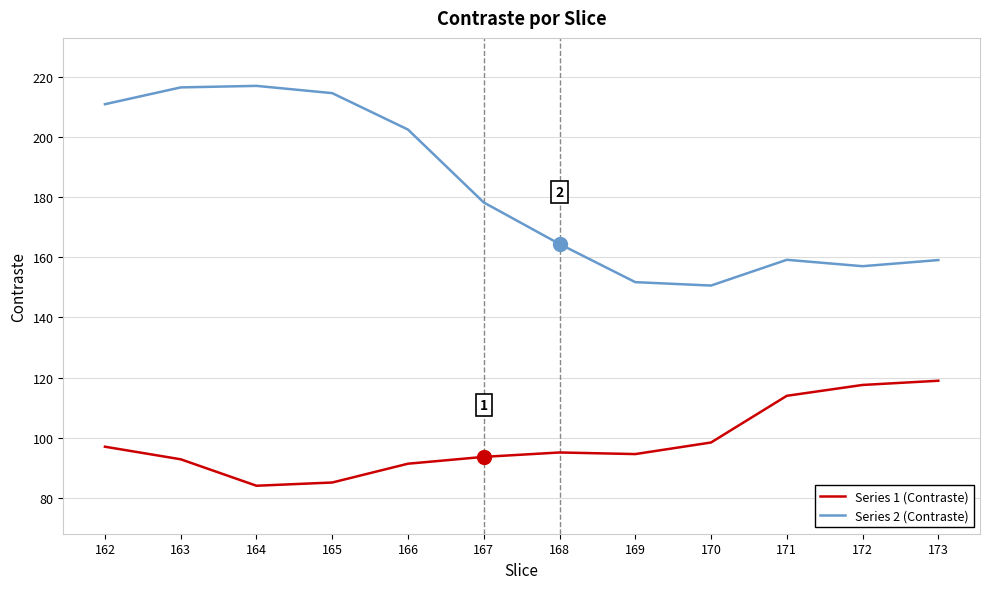

Which series has the largest range (max minus min)?

Series 2 (Contraste)